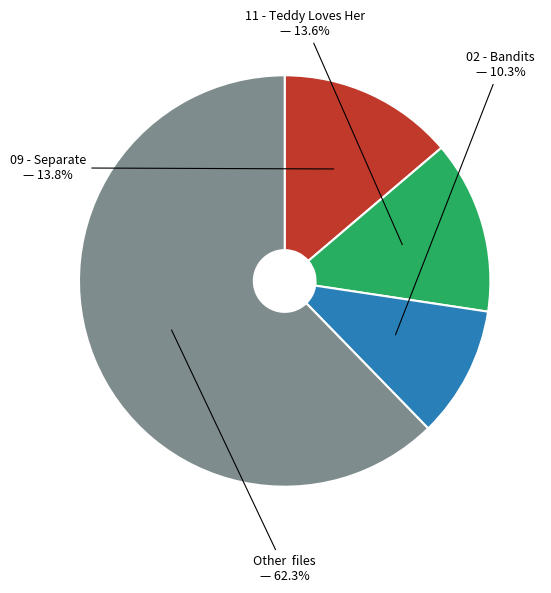

Does any single category account for the majority?

Yes